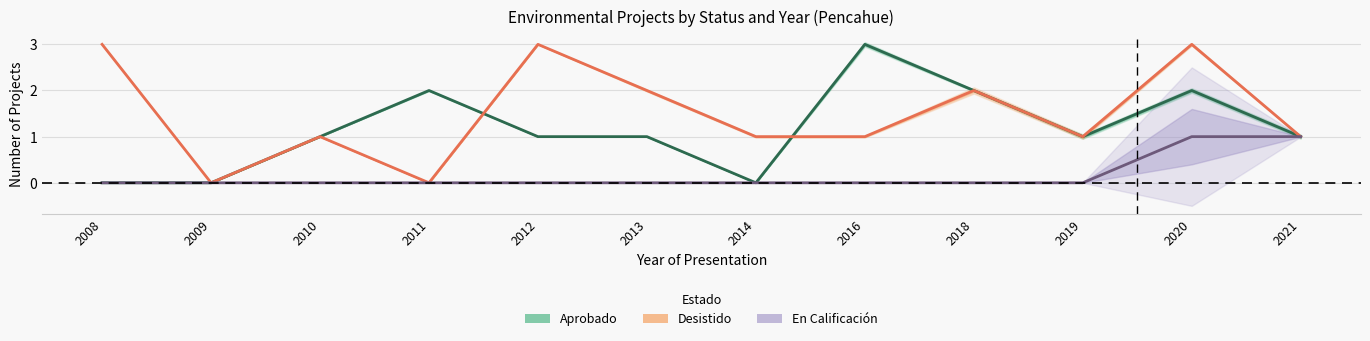

Where is Aprobado nearest to the value 1?

2010